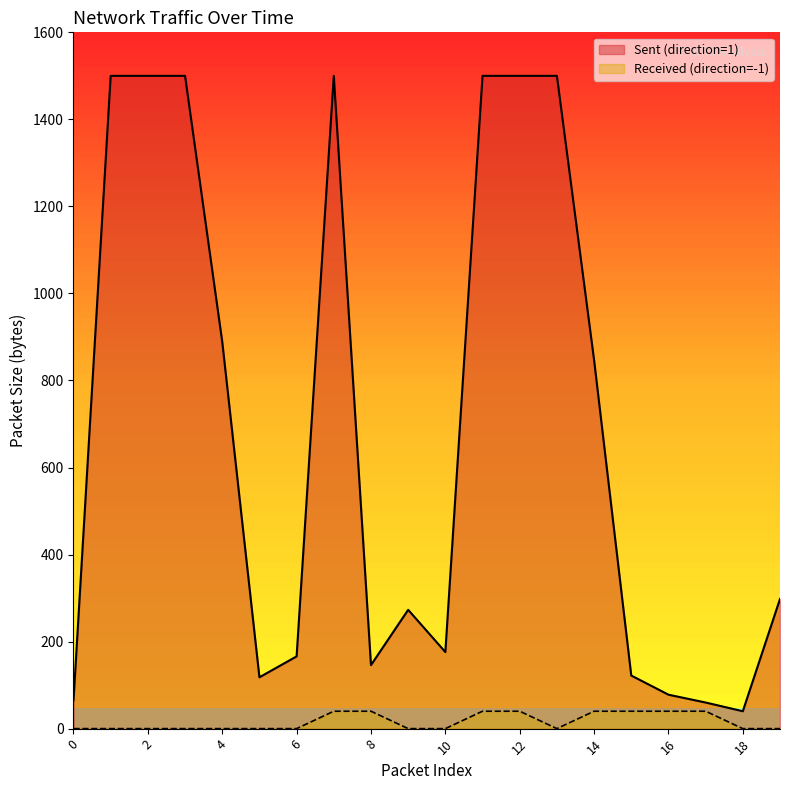

Reading left to right, transcribe all the data shown in this chart.

Sent (direction=1): 0=65	1=1500	2=1500	3=1500	4=889	5=118	6=166	7=1500	8=146	9=273	10=176	11=1500	12=1500	13=1500	14=847	15=122	16=78	17=60	18=40	19=298
Received (direction=-1): 0=0	1=0	2=0	3=0	4=0	5=0	6=0	7=40	8=40	9=0	10=0	11=40	12=40	13=0	14=40	15=40	16=40	17=40	18=0	19=0